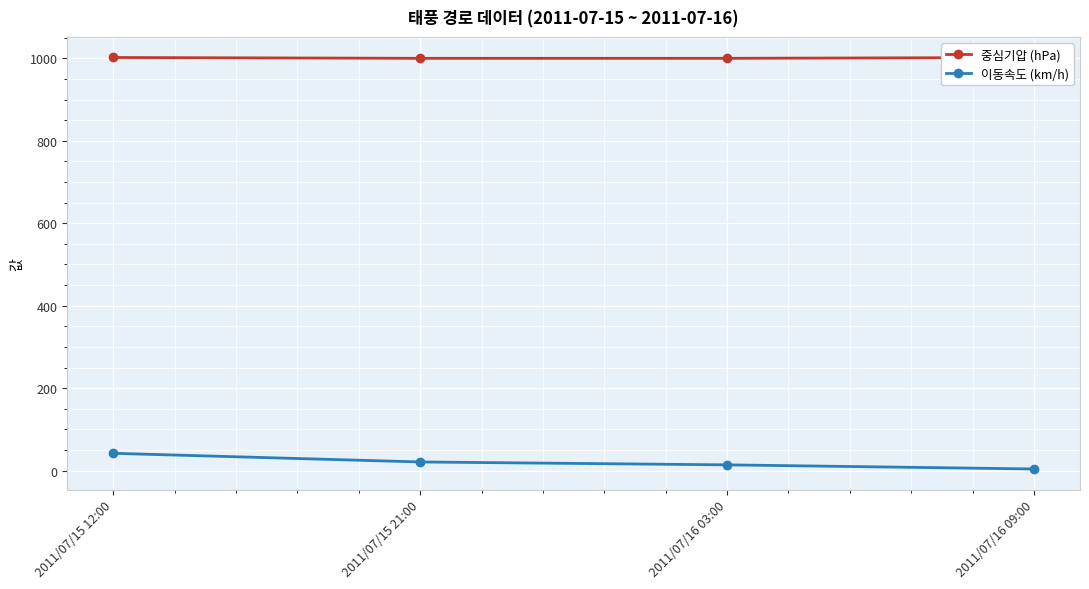

Rank the series at 2011/07/16 09:00 from lowest to highest value.

이동속도 (km/h), 중심기압 (hPa)